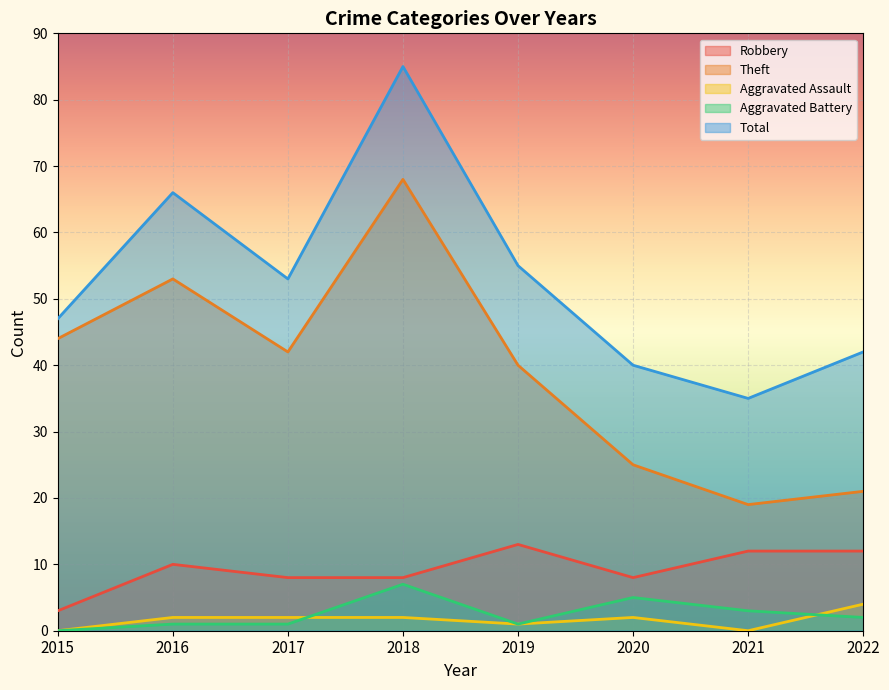

At how many categories does at least one series exceed 30?

8